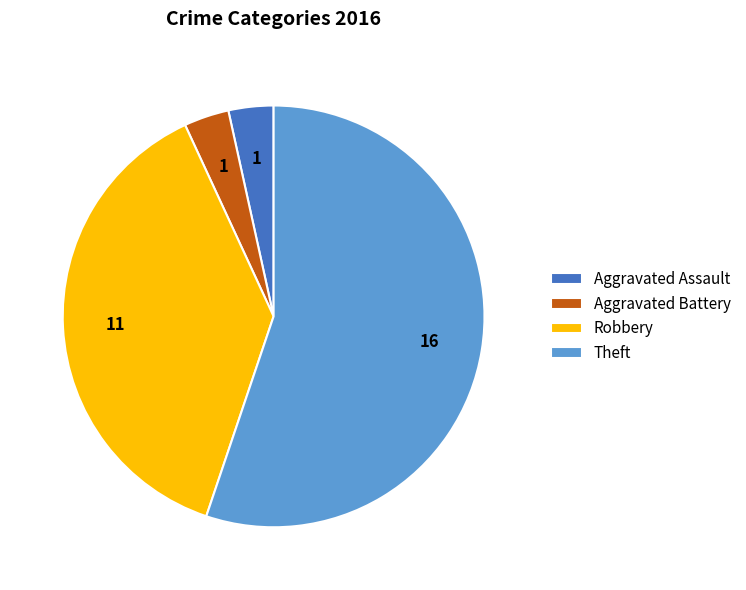

How many slices are in this pie chart?

4